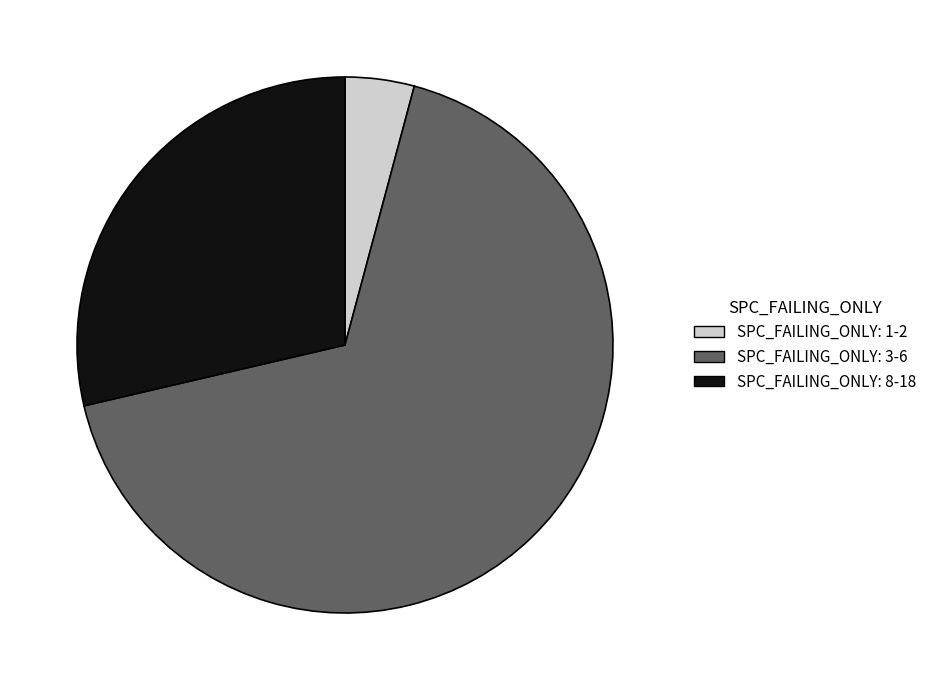

Combined, do SPC_FAILING_ONLY: 1-2 and SPC_FAILING_ONLY: 8-18 account for over 50%?

No